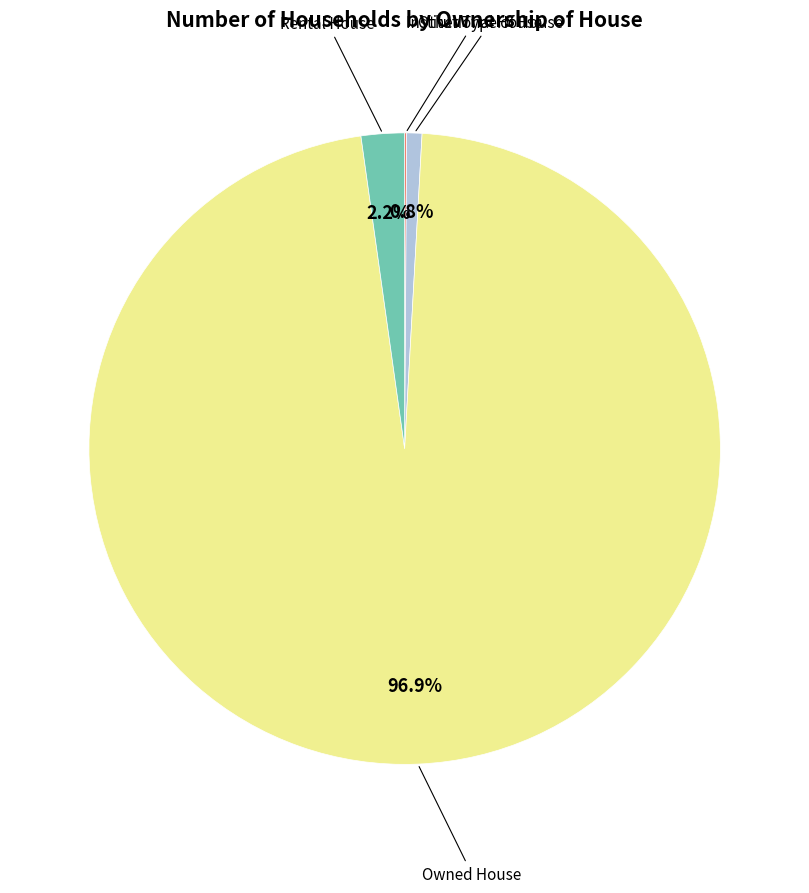

Is there a majority slice in this chart?

Yes